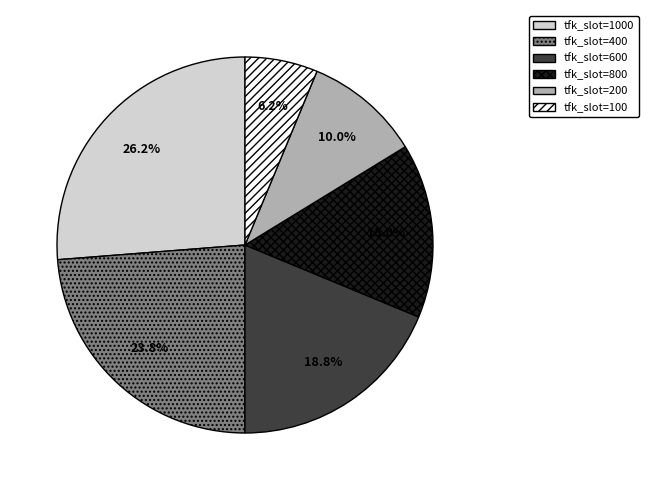

Does any single category account for the majority?

No